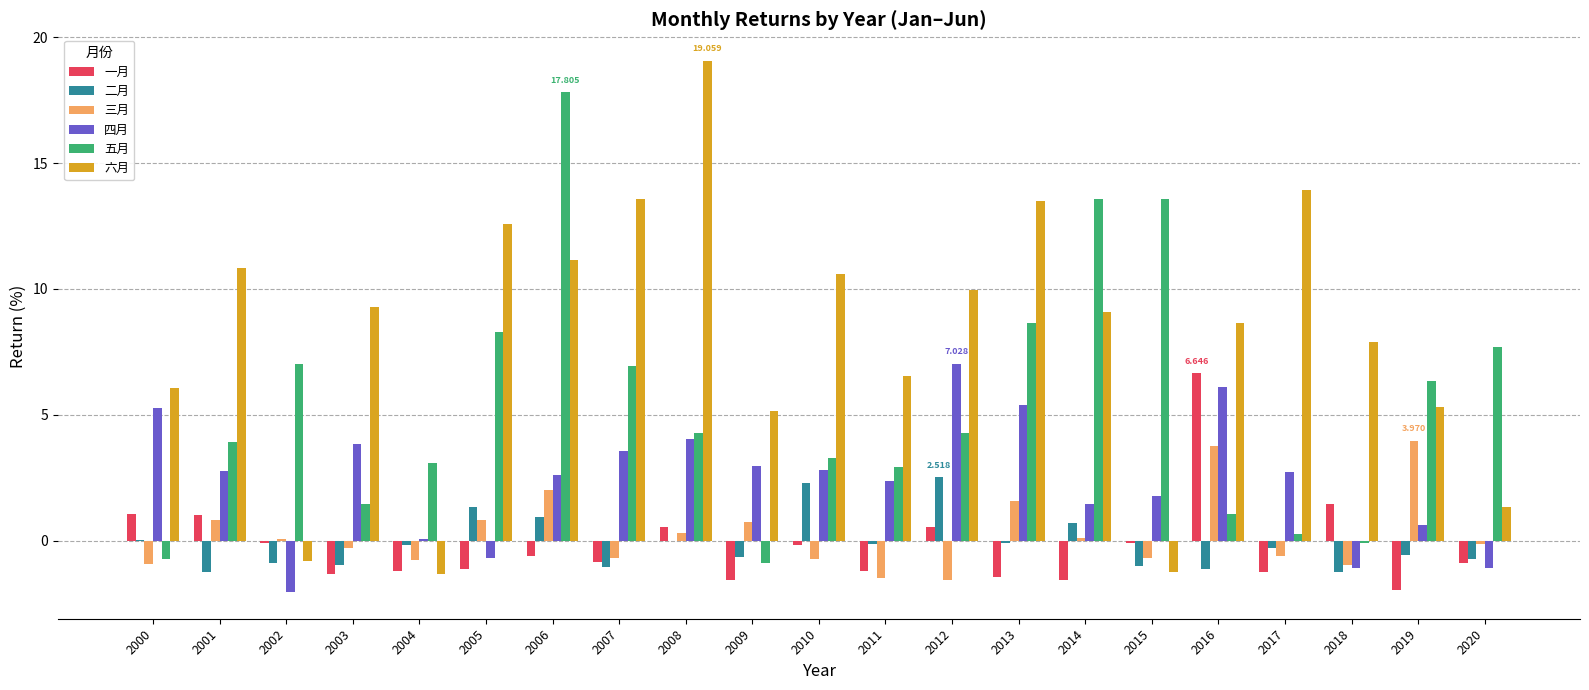

What is the total value across all series at 2017?

14.8